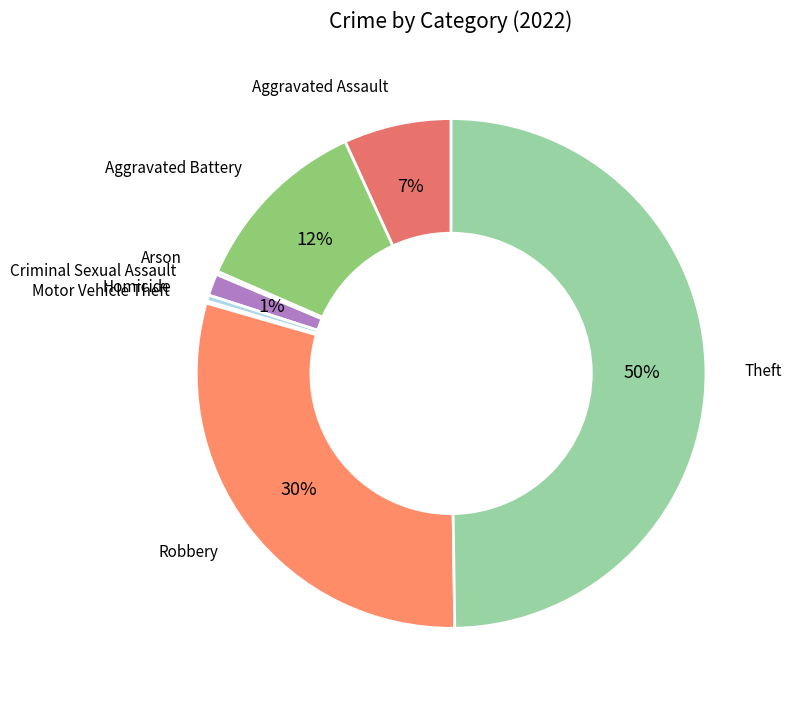

Is the sum of Theft and Robbery greater than half?

Yes